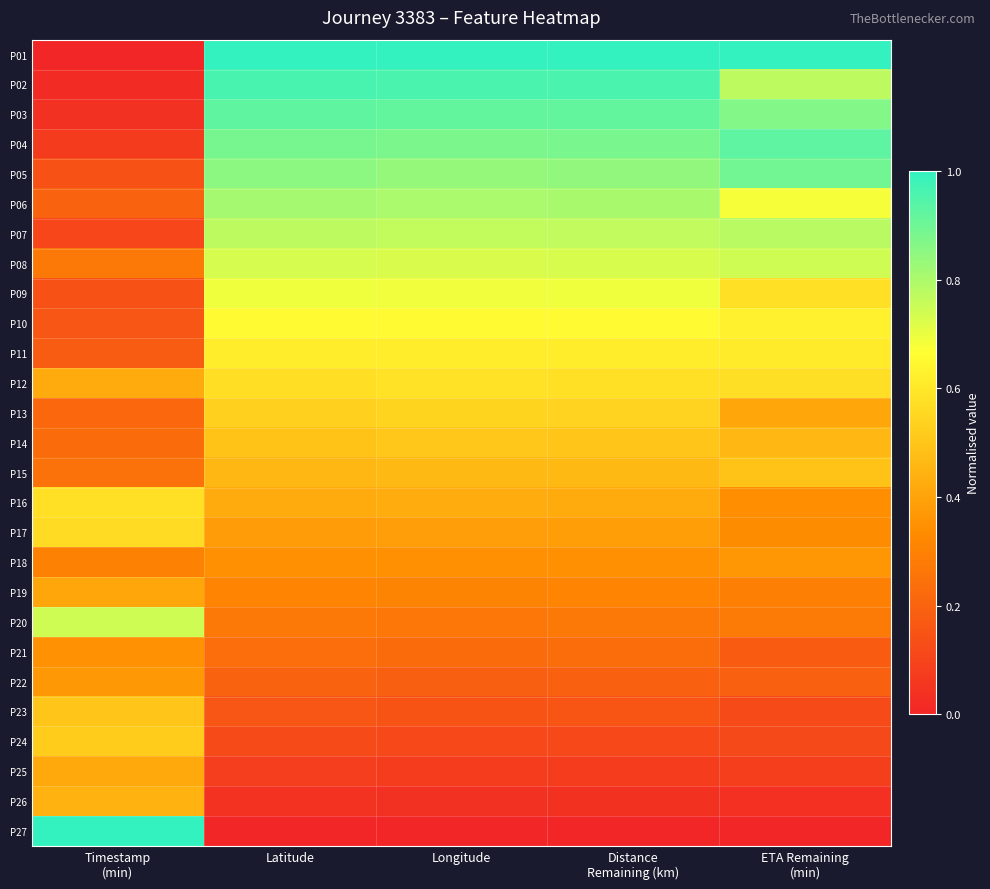

Reading left to right, list all the values displayed in this chart.

P01: Timestamp
(min)=0.0	Latitude=1.0	Longitude=1.0	Distance
Remaining (km)=1.0	ETA Remaining
(min)=1.0
P02: Timestamp
(min)=0.0	Latitude=1.0	Longitude=1.0	Distance
Remaining (km)=1.0	ETA Remaining
(min)=0.8
P03: Timestamp
(min)=0.0	Latitude=0.9	Longitude=0.9	Distance
Remaining (km)=0.9	ETA Remaining
(min)=0.9
P04: Timestamp
(min)=0.1	Latitude=0.9	Longitude=0.9	Distance
Remaining (km)=0.9	ETA Remaining
(min)=0.9
P05: Timestamp
(min)=0.1	Latitude=0.9	Longitude=0.8	Distance
Remaining (km)=0.8	ETA Remaining
(min)=0.9
P06: Timestamp
(min)=0.2	Latitude=0.8	Longitude=0.8	Distance
Remaining (km)=0.8	ETA Remaining
(min)=0.7
P07: Timestamp
(min)=0.1	Latitude=0.8	Longitude=0.8	Distance
Remaining (km)=0.8	ETA Remaining
(min)=0.8
P08: Timestamp
(min)=0.3	Latitude=0.7	Longitude=0.7	Distance
Remaining (km)=0.7	ETA Remaining
(min)=0.7
P09: Timestamp
(min)=0.1	Latitude=0.7	Longitude=0.7	Distance
Remaining (km)=0.7	ETA Remaining
(min)=0.6
P10: Timestamp
(min)=0.2	Latitude=0.7	Longitude=0.7	Distance
Remaining (km)=0.7	ETA Remaining
(min)=0.6
P11: Timestamp
(min)=0.2	Latitude=0.6	Longitude=0.6	Distance
Remaining (km)=0.6	ETA Remaining
(min)=0.6
P12: Timestamp
(min)=0.4	Latitude=0.6	Longitude=0.6	Distance
Remaining (km)=0.6	ETA Remaining
(min)=0.6
P13: Timestamp
(min)=0.2	Latitude=0.5	Longitude=0.5	Distance
Remaining (km)=0.5	ETA Remaining
(min)=0.4
P14: Timestamp
(min)=0.2	Latitude=0.5	Longitude=0.5	Distance
Remaining (km)=0.5	ETA Remaining
(min)=0.5
P15: Timestamp
(min)=0.2	Latitude=0.5	Longitude=0.5	Distance
Remaining (km)=0.5	ETA Remaining
(min)=0.5
P16: Timestamp
(min)=0.6	Latitude=0.4	Longitude=0.4	Distance
Remaining (km)=0.4	ETA Remaining
(min)=0.3
P17: Timestamp
(min)=0.6	Latitude=0.4	Longitude=0.4	Distance
Remaining (km)=0.4	ETA Remaining
(min)=0.3
P18: Timestamp
(min)=0.3	Latitude=0.3	Longitude=0.3	Distance
Remaining (km)=0.3	ETA Remaining
(min)=0.4
P19: Timestamp
(min)=0.4	Latitude=0.3	Longitude=0.3	Distance
Remaining (km)=0.3	ETA Remaining
(min)=0.3
P20: Timestamp
(min)=0.7	Latitude=0.3	Longitude=0.3	Distance
Remaining (km)=0.3	ETA Remaining
(min)=0.3
P21: Timestamp
(min)=0.3	Latitude=0.2	Longitude=0.2	Distance
Remaining (km)=0.2	ETA Remaining
(min)=0.2
P22: Timestamp
(min)=0.4	Latitude=0.2	Longitude=0.2	Distance
Remaining (km)=0.2	ETA Remaining
(min)=0.2
P23: Timestamp
(min)=0.5	Latitude=0.2	Longitude=0.1	Distance
Remaining (km)=0.2	ETA Remaining
(min)=0.1
P24: Timestamp
(min)=0.5	Latitude=0.1	Longitude=0.1	Distance
Remaining (km)=0.1	ETA Remaining
(min)=0.1
P25: Timestamp
(min)=0.4	Latitude=0.1	Longitude=0.1	Distance
Remaining (km)=0.1	ETA Remaining
(min)=0.1
P26: Timestamp
(min)=0.4	Latitude=0.0	Longitude=0.0	Distance
Remaining (km)=0.0	ETA Remaining
(min)=0.0
P27: Timestamp
(min)=1.0	Latitude=0.0	Longitude=0.0	Distance
Remaining (km)=0.0	ETA Remaining
(min)=0.0